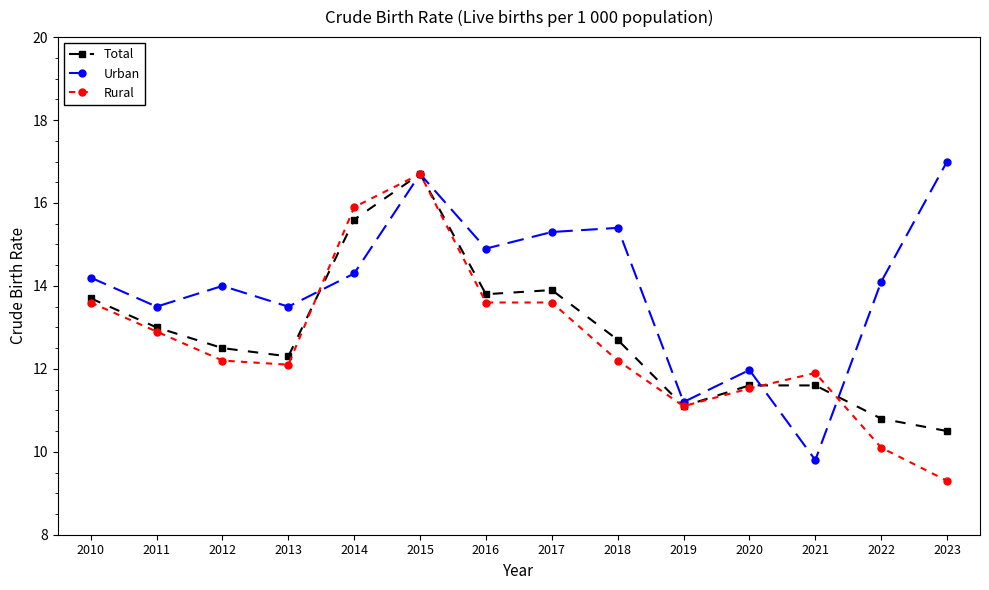

True or false: Urban and Rural intersect in this chart.

True